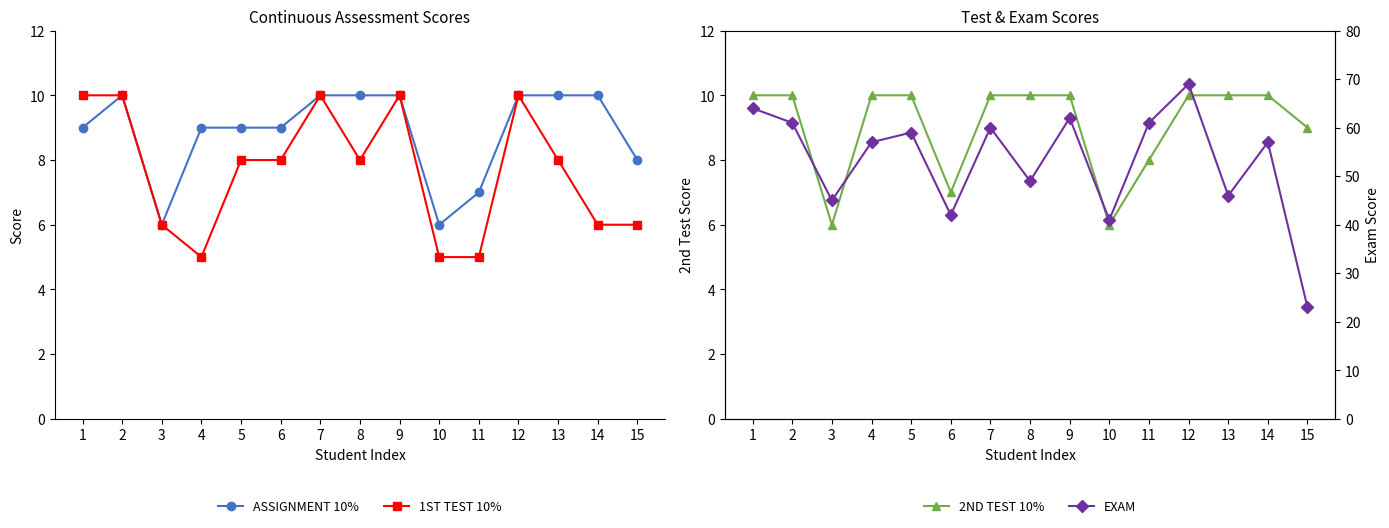

True or false: ASSIGNMENT 10% and EXAM intersect in this chart.

False